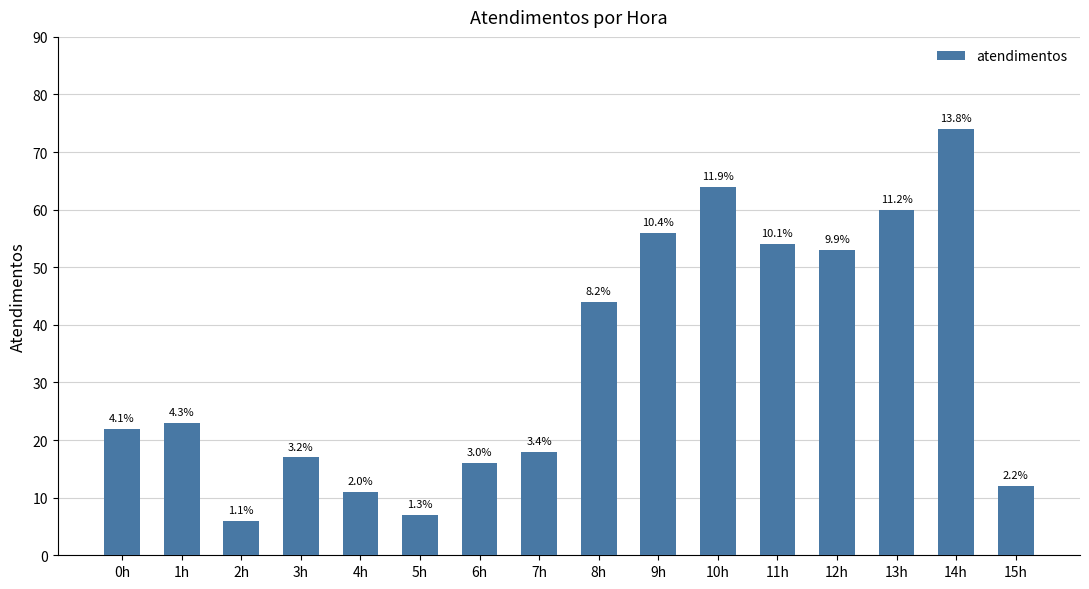

What is the label of the 16th bar from the left?

15h